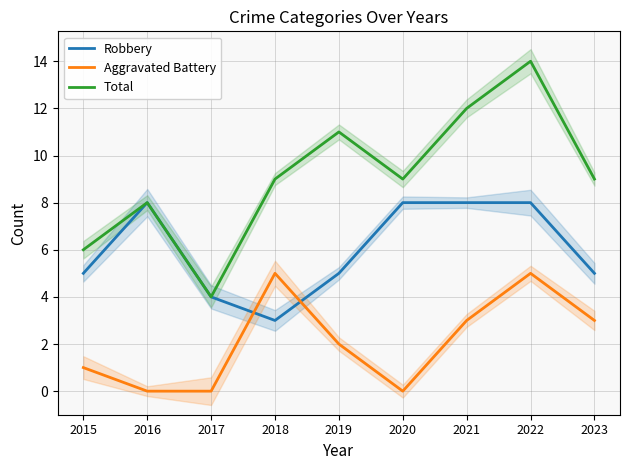

At which category does Aggravated Battery reach its first local valley?

2020